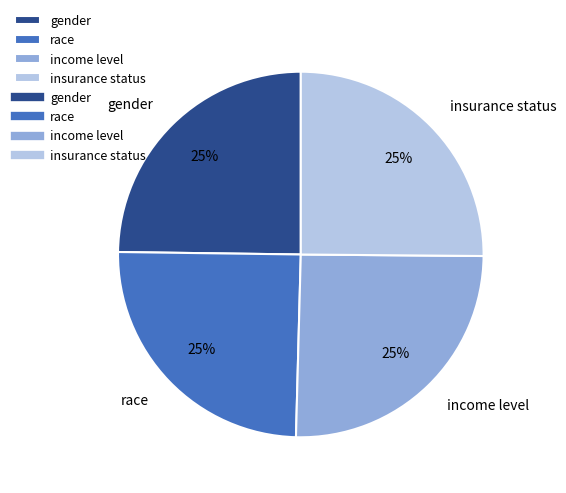

To the nearest percent, what percentage of the pie is insurance status?

25%